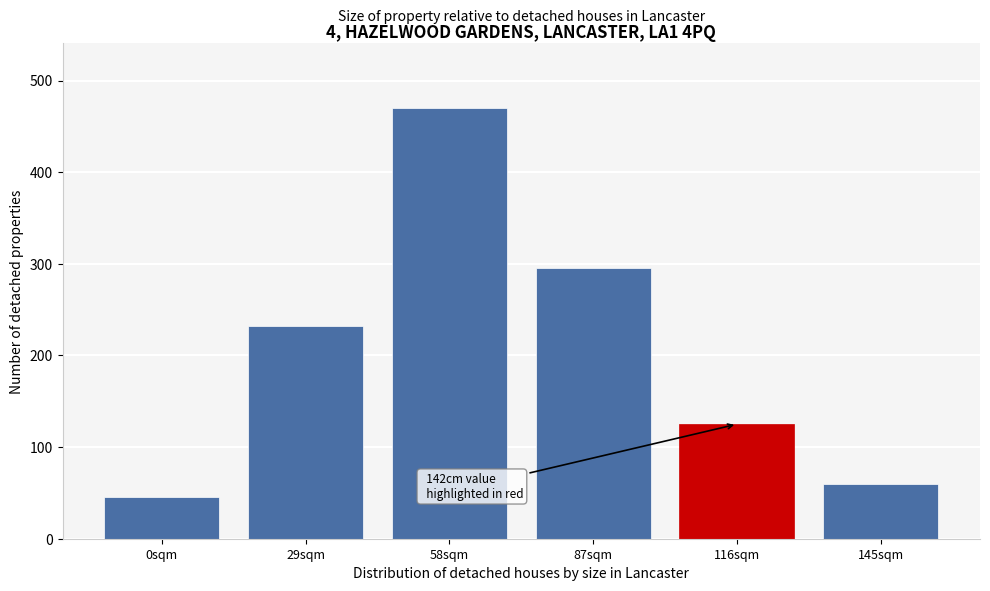

Reading left to right, what are all the values shown in this chart?

0sqm=45	29sqm=232	58sqm=470	87sqm=295	116sqm=125	145sqm=60